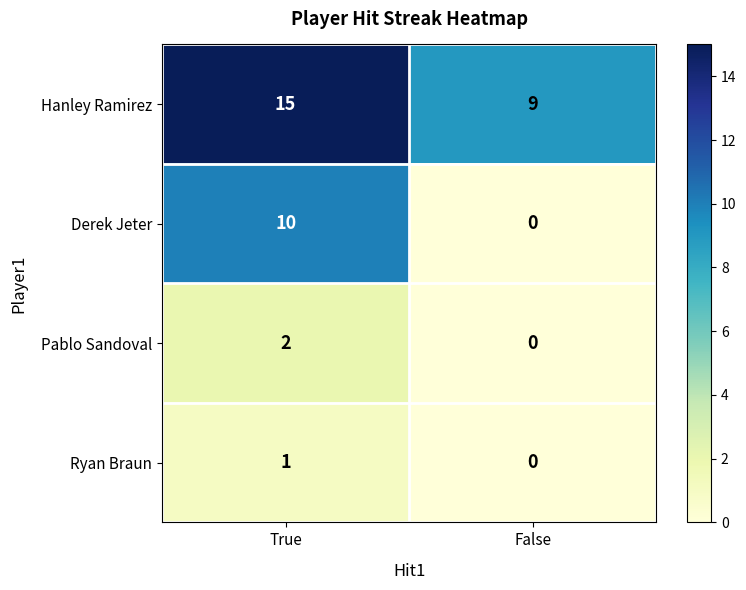

What is the approximate value of Derek Jeter at True, to the nearest 10?

10